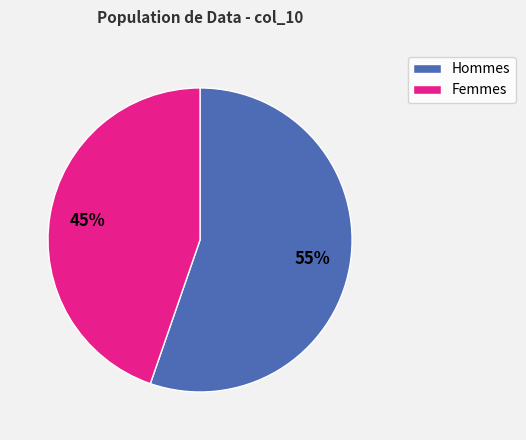

Does any single category account for the majority?

Yes